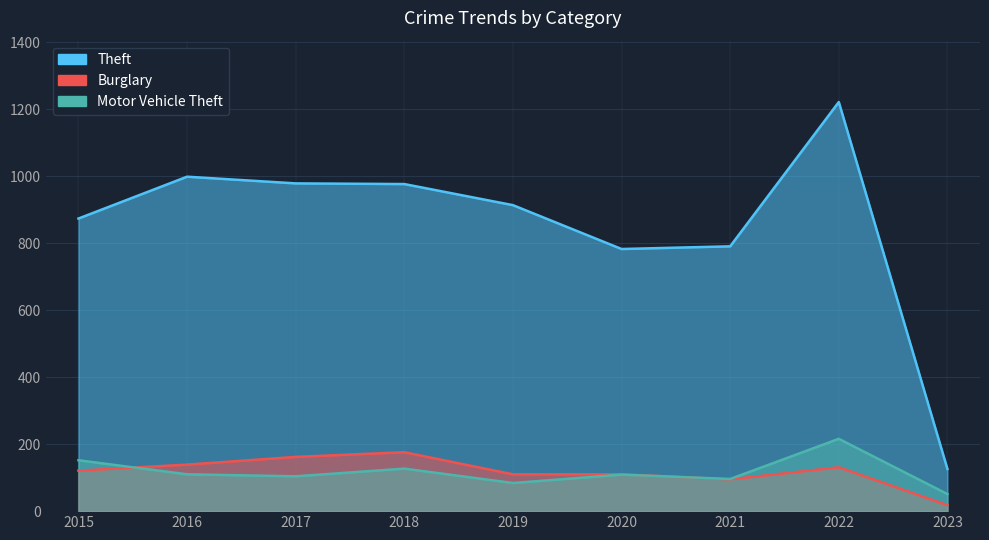

What is the spread (max minus min) of values at 2022?

1091